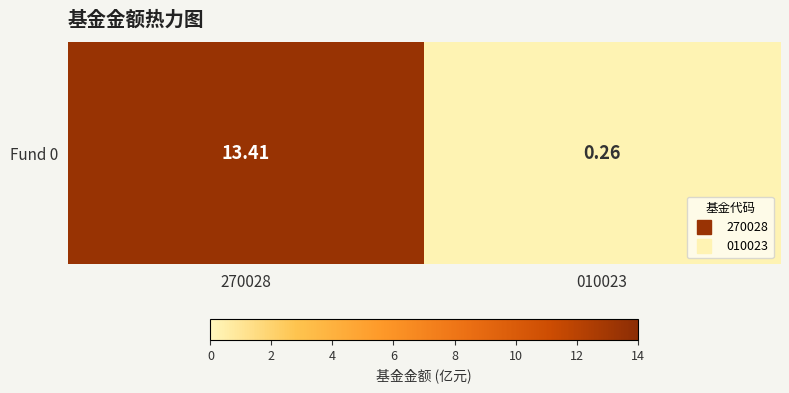

What is the sum of the values at 010023 and 270028?

13.7